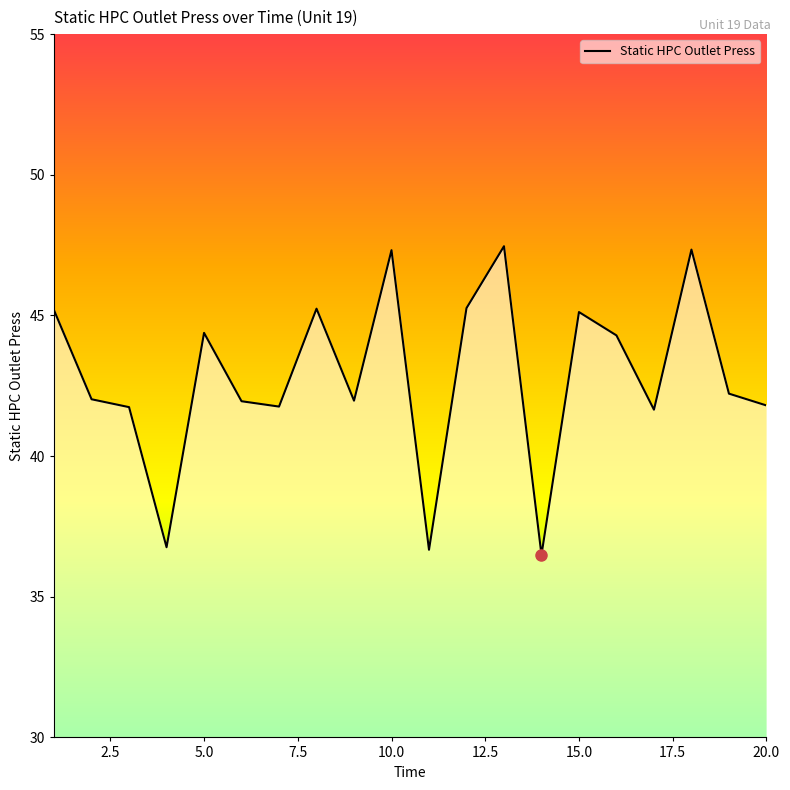

How many lines are shown in the chart?

1